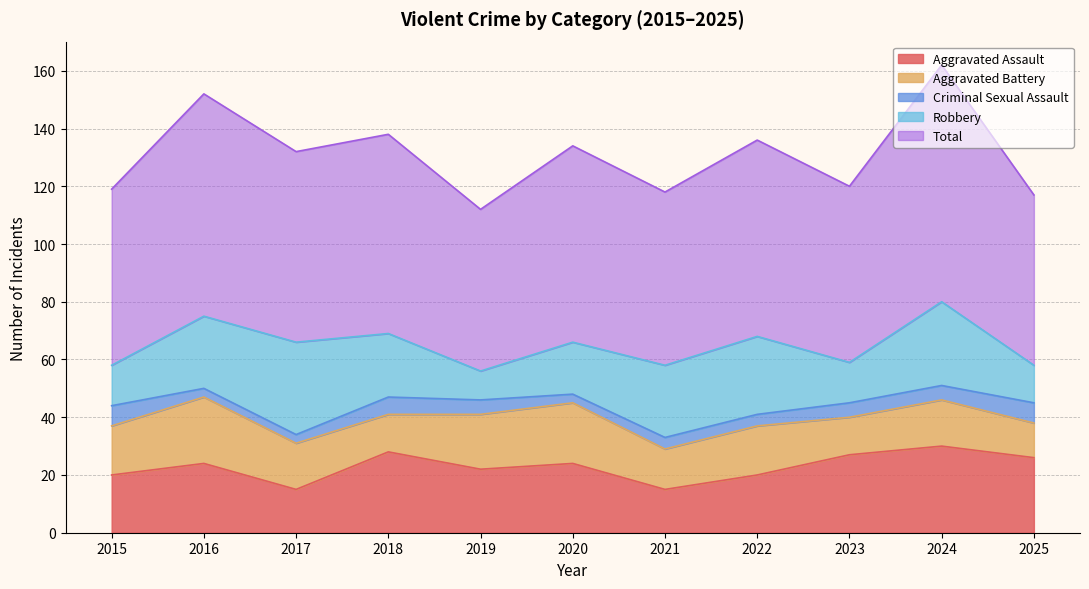

How many categories are shown in the chart?

11